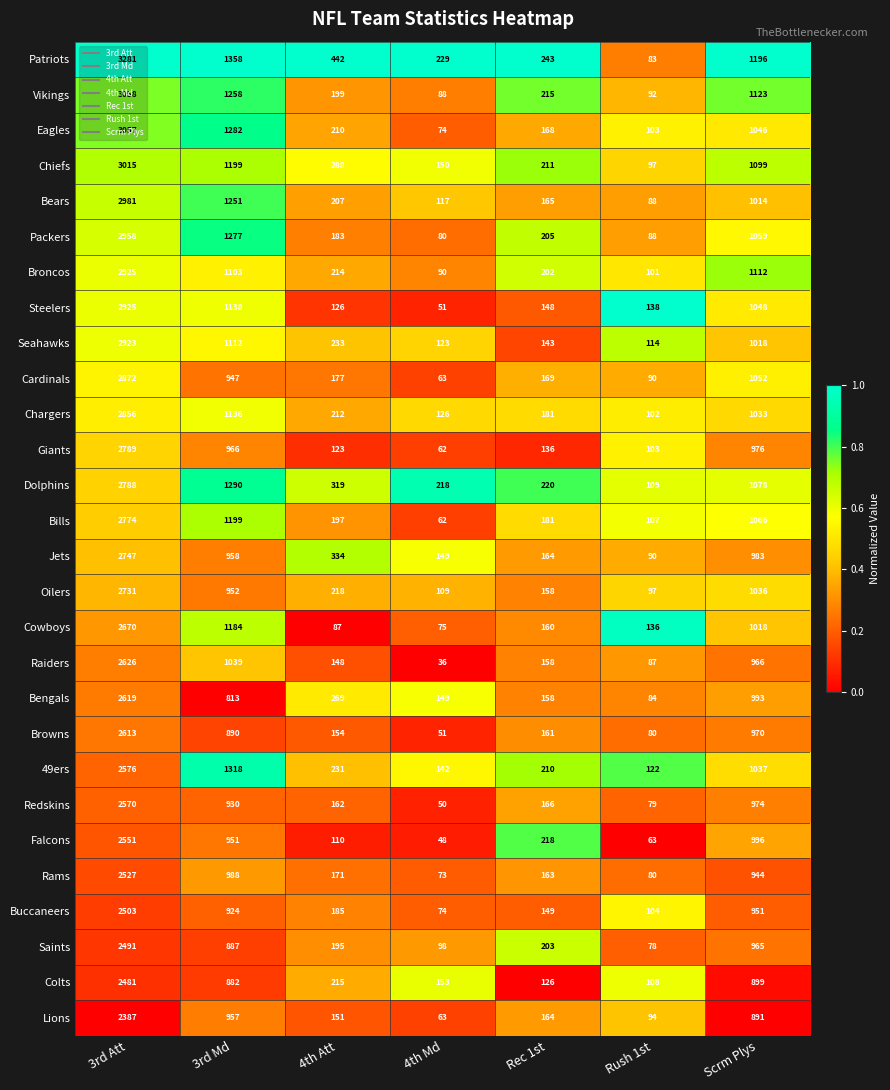

What is the total value across all series at 3rd Att?

77294